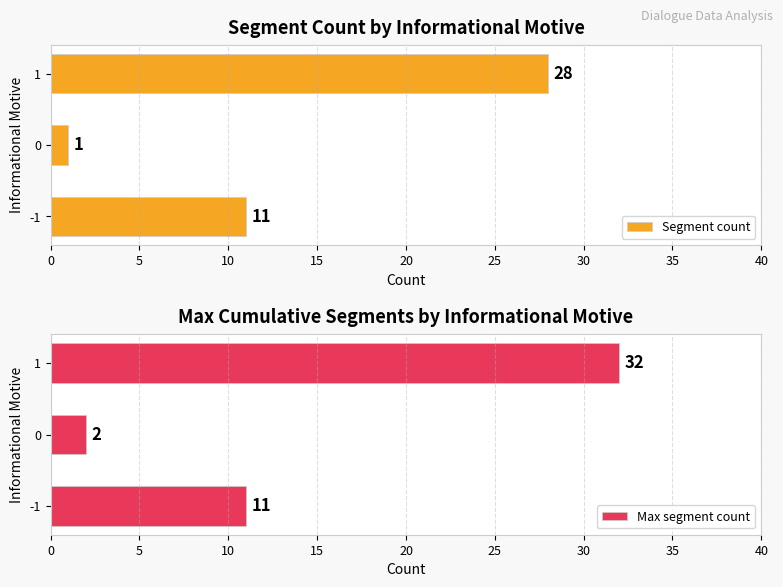

The value of Segment count at -1 is 5. True or false?

False